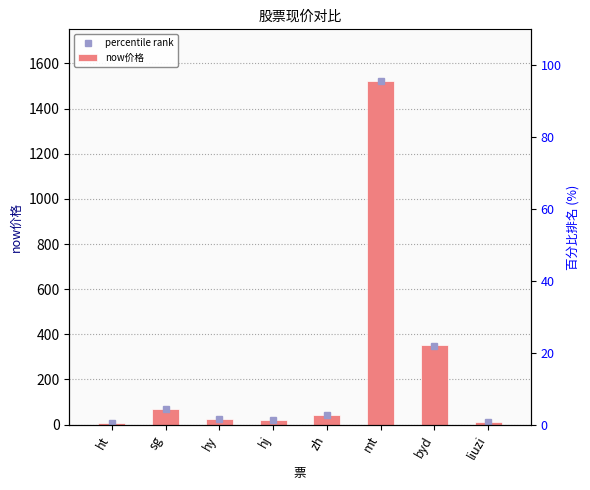

Where is the data nearest to the value 764?

byd